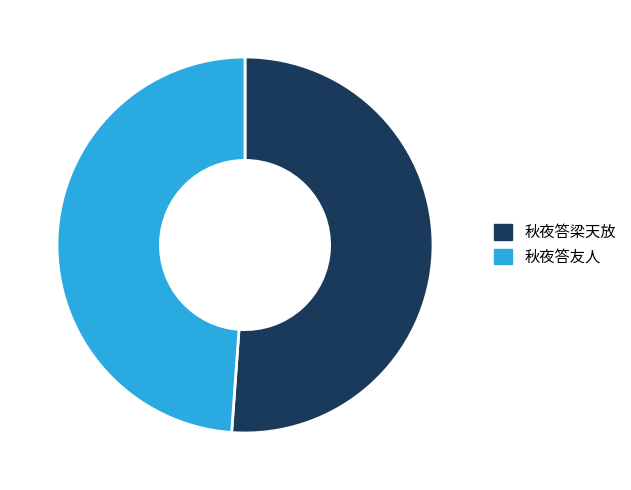

Is it true that 秋夜答梁天放 is 51% of the pie?

True